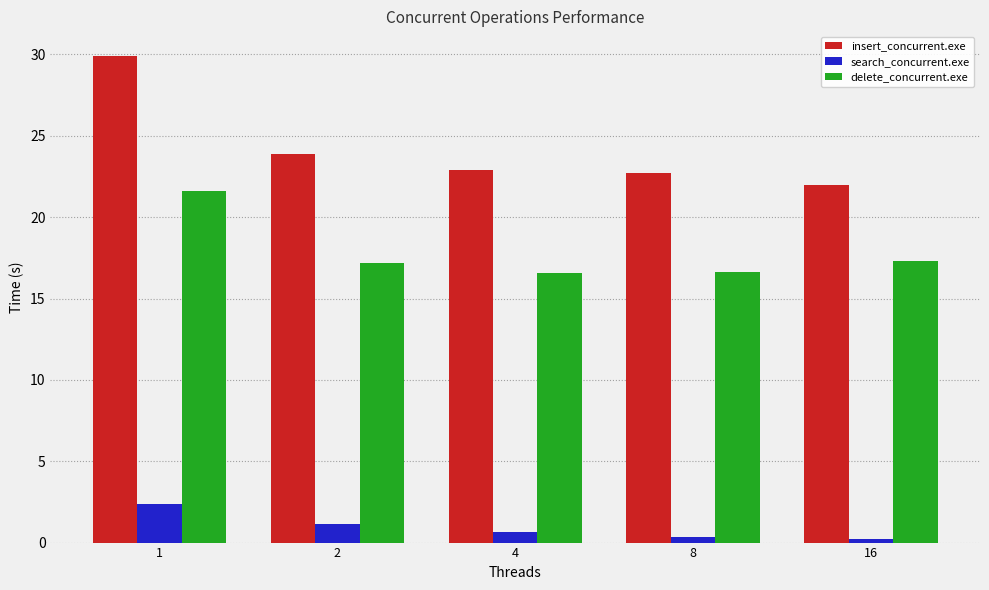

What is the value of the delete_concurrent.exe bar at the 2nd from the left?

17.2